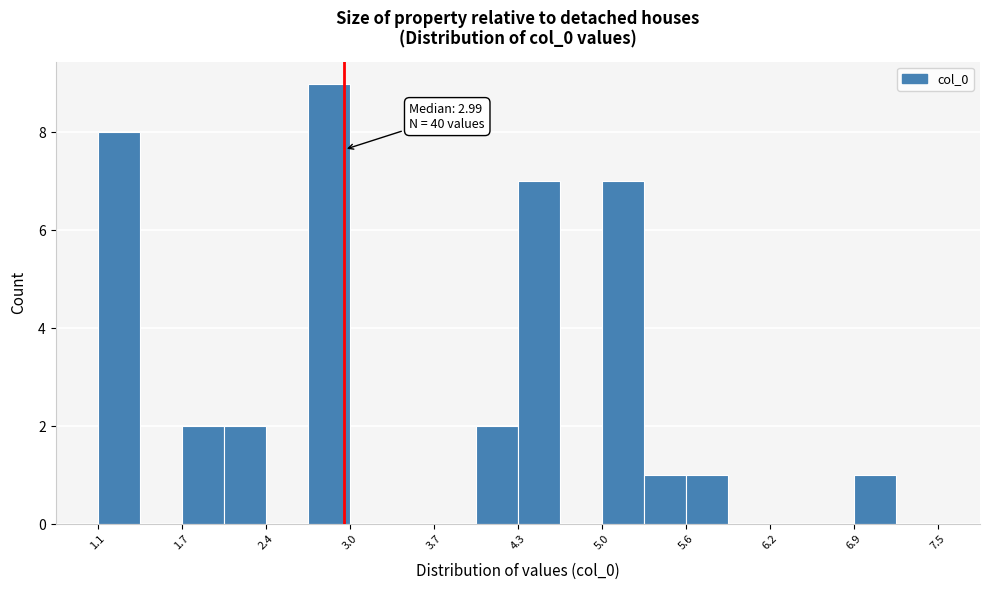

Read against the x-axis, roughly where is the centre of the tallest bar?

2.9